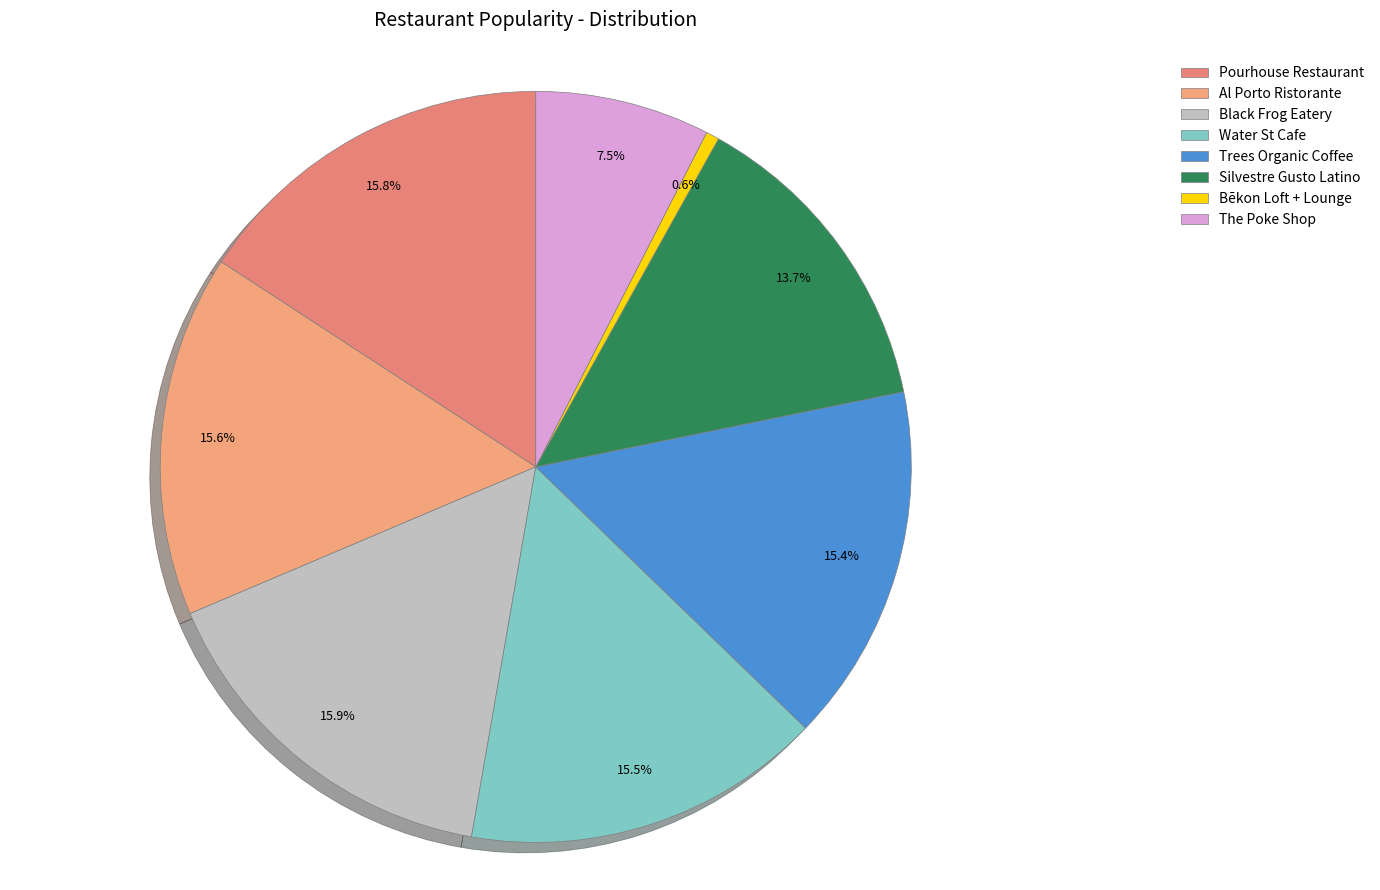

How many slices are in this pie chart?

8